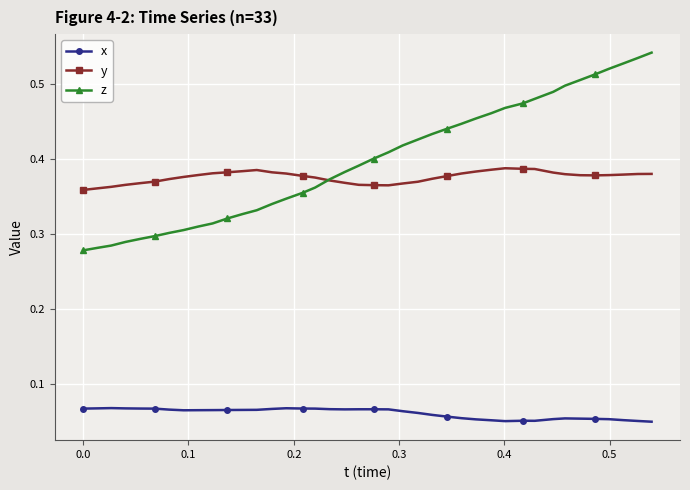

List the series in order of their peak value, lowest first.

x, y, z